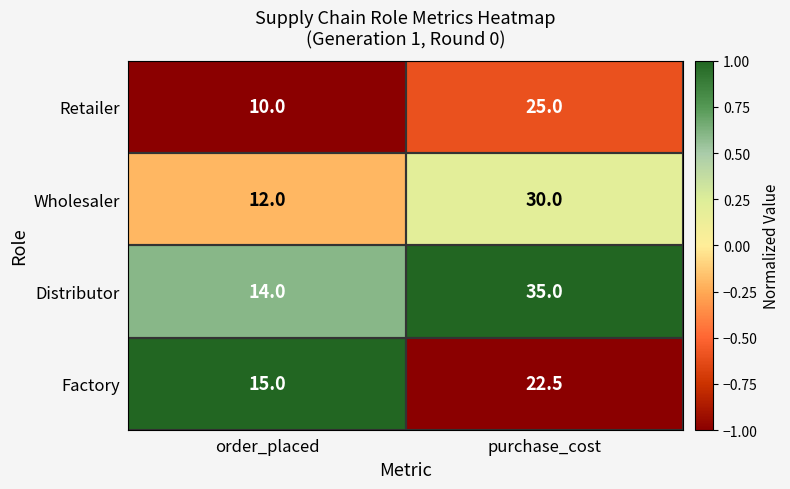

At which label is Retailer closest to 17?

order_placed